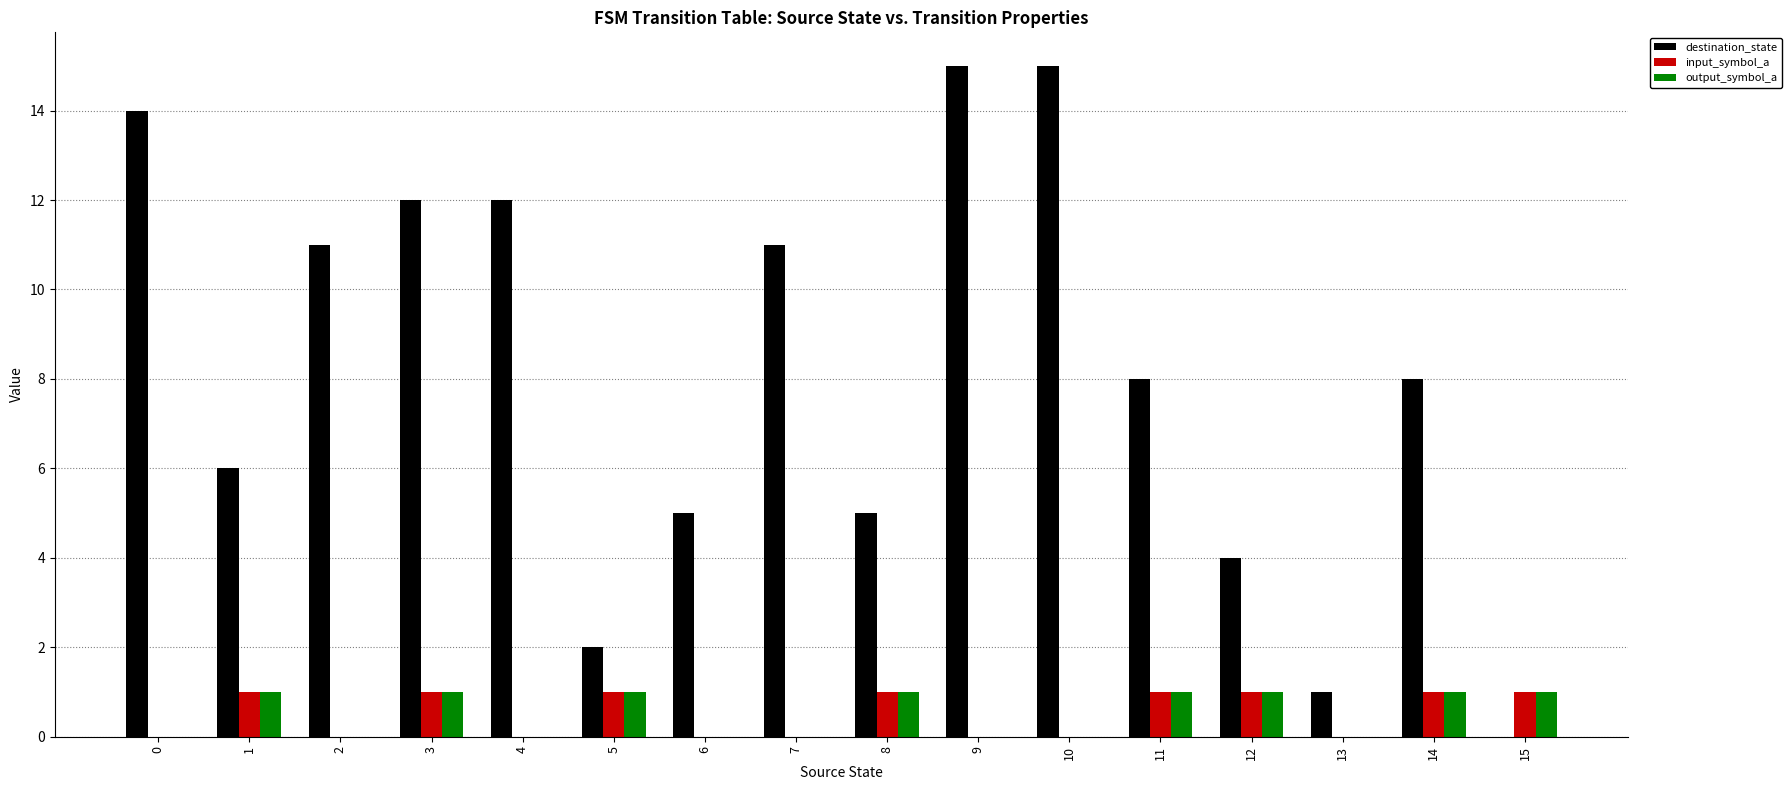

What is the greatest value displayed?

15